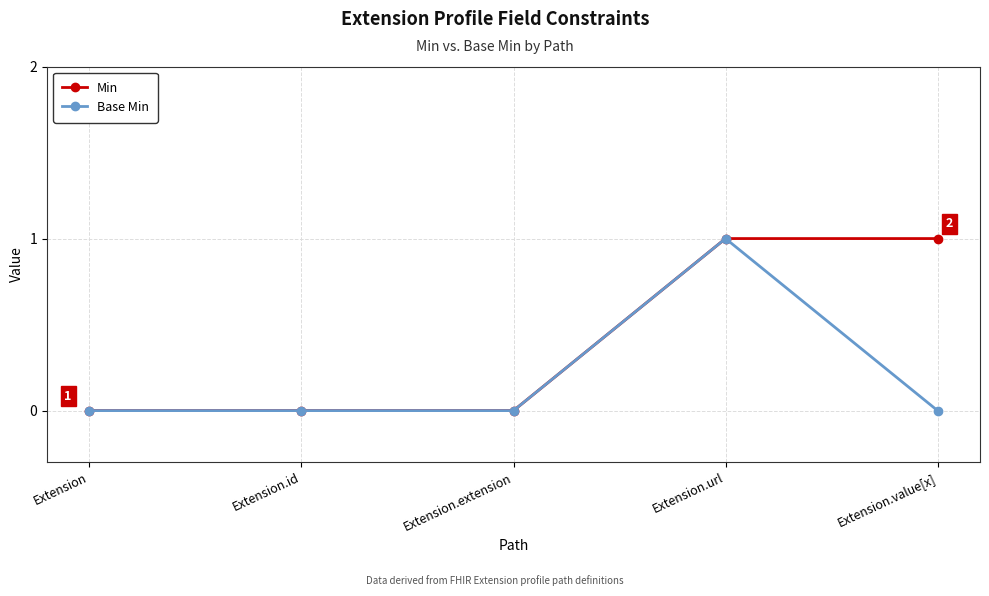

In Base Min, how many points are higher than both neighbors (excluding endpoints)?

1